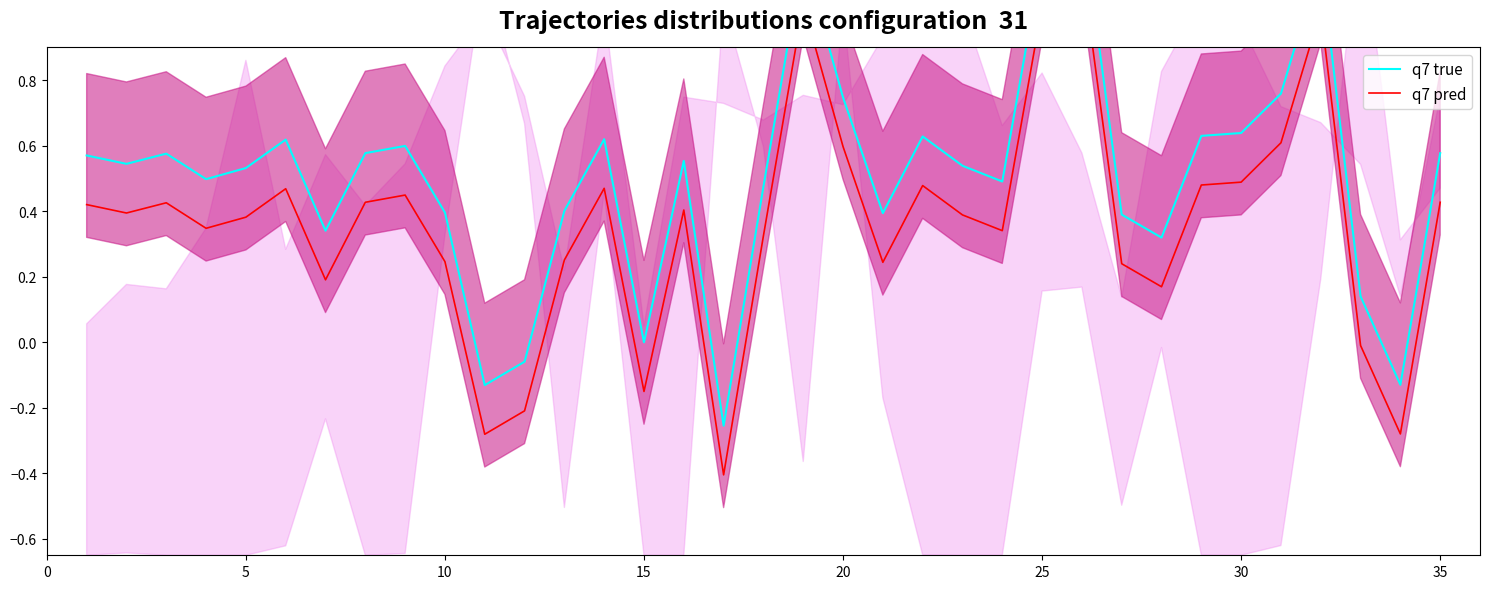

Which series has the largest range (max minus min)?

q7 true